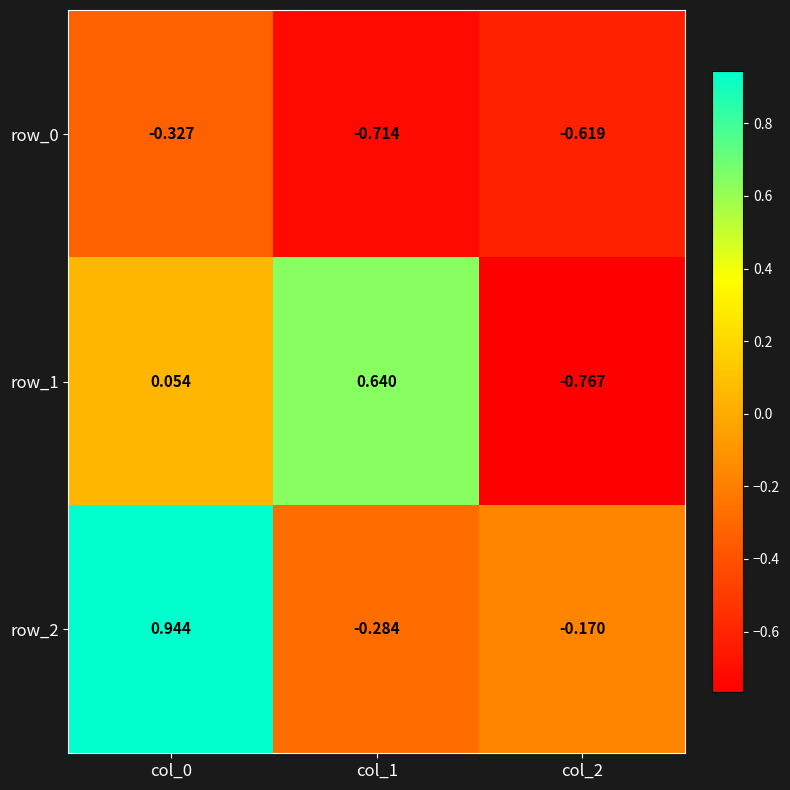

What is the difference between the maximum and minimum values in the row_2 series?

1.2